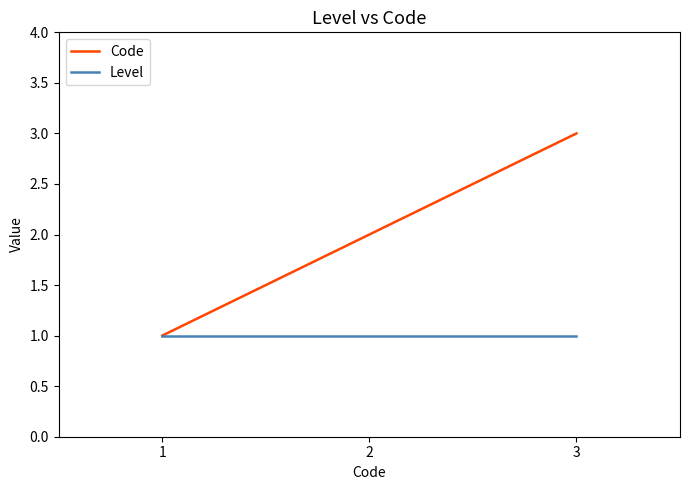

Which series has the largest range (max minus min)?

Code